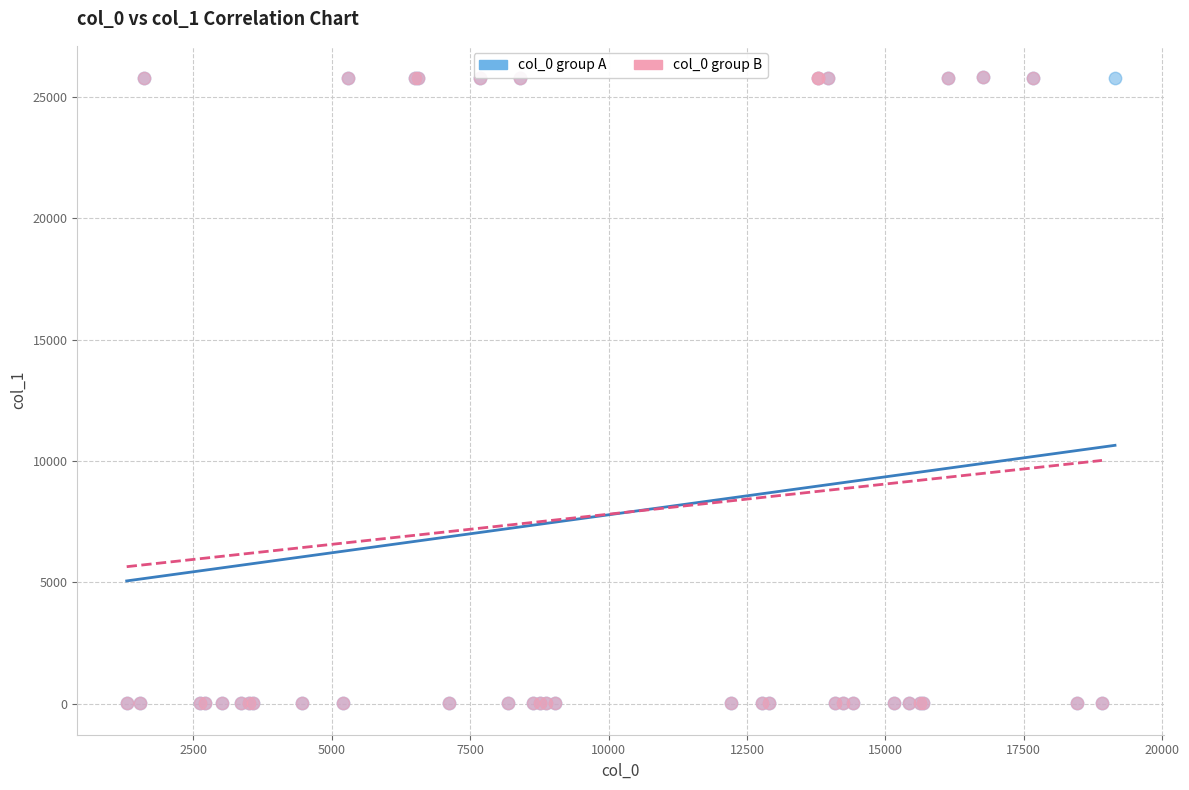

What are all the series names shown in the legend?

col_0 group A, col_0 group B